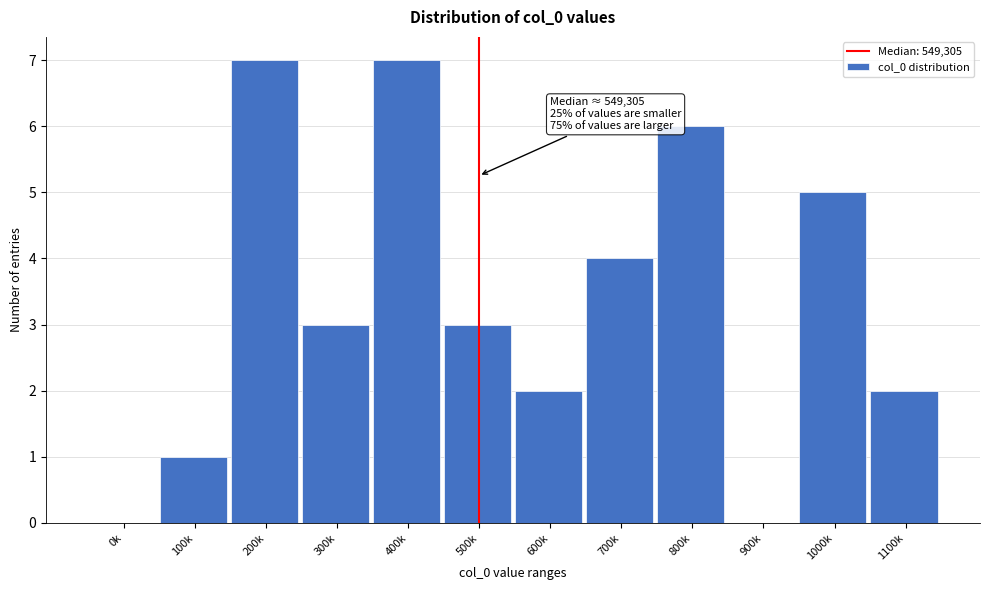

Reading left to right, what are all the values shown in this chart?

0k=0	100k=1	200k=7	300k=3	400k=7	500k=3	600k=2	700k=4	800k=6	900k=0	1000k=5	1100k=2